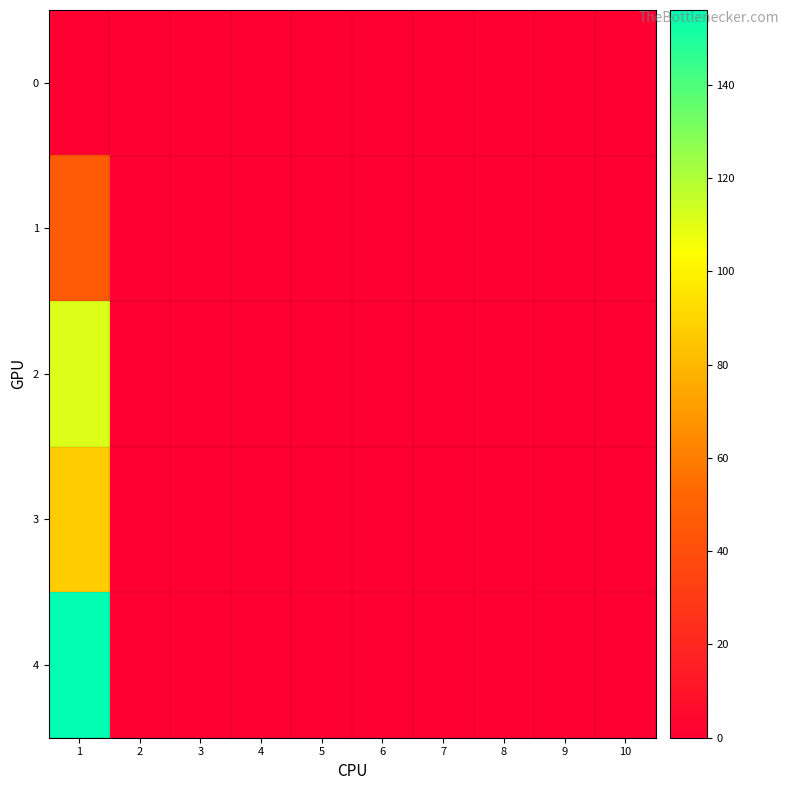

Reading left to right, list all the values displayed in this chart.

0: 1=0	2=0	3=0	4=0	5=0	6=0	7=0	8=0	9=0	10=0
1: 1=46	2=0	3=0	4=0	5=0	6=0	7=0	8=0	9=0	10=0
2: 1=111	2=0	3=0	4=0	5=0	6=0	7=0	8=0	9=0	10=0
3: 1=87	2=0	3=0	4=0	5=0	6=0	7=0	8=0	9=0	10=0
4: 1=156	2=0	3=0	4=0	5=0	6=0	7=0	8=0	9=0	10=0